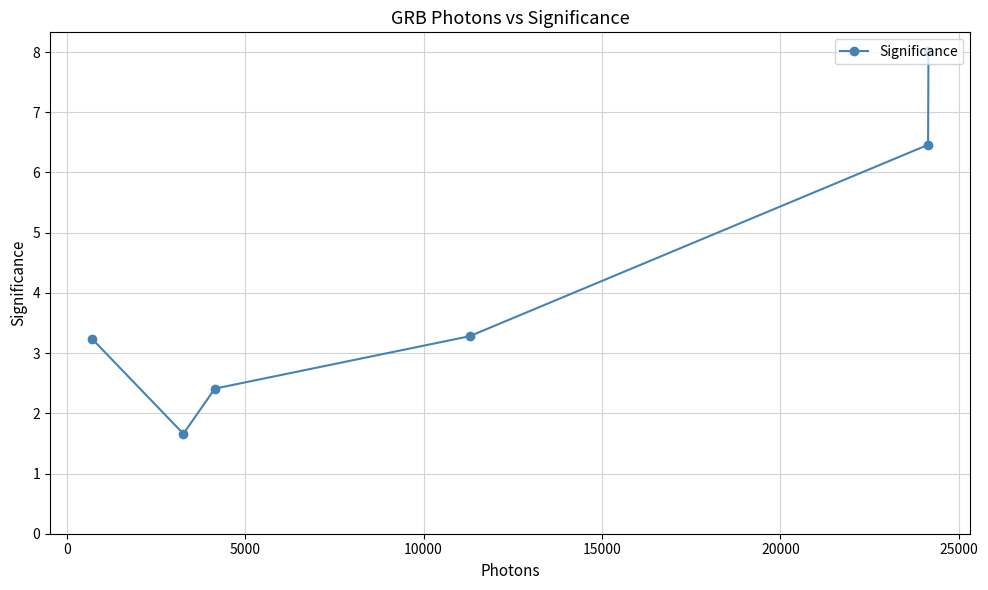

What is the average value?

4.2